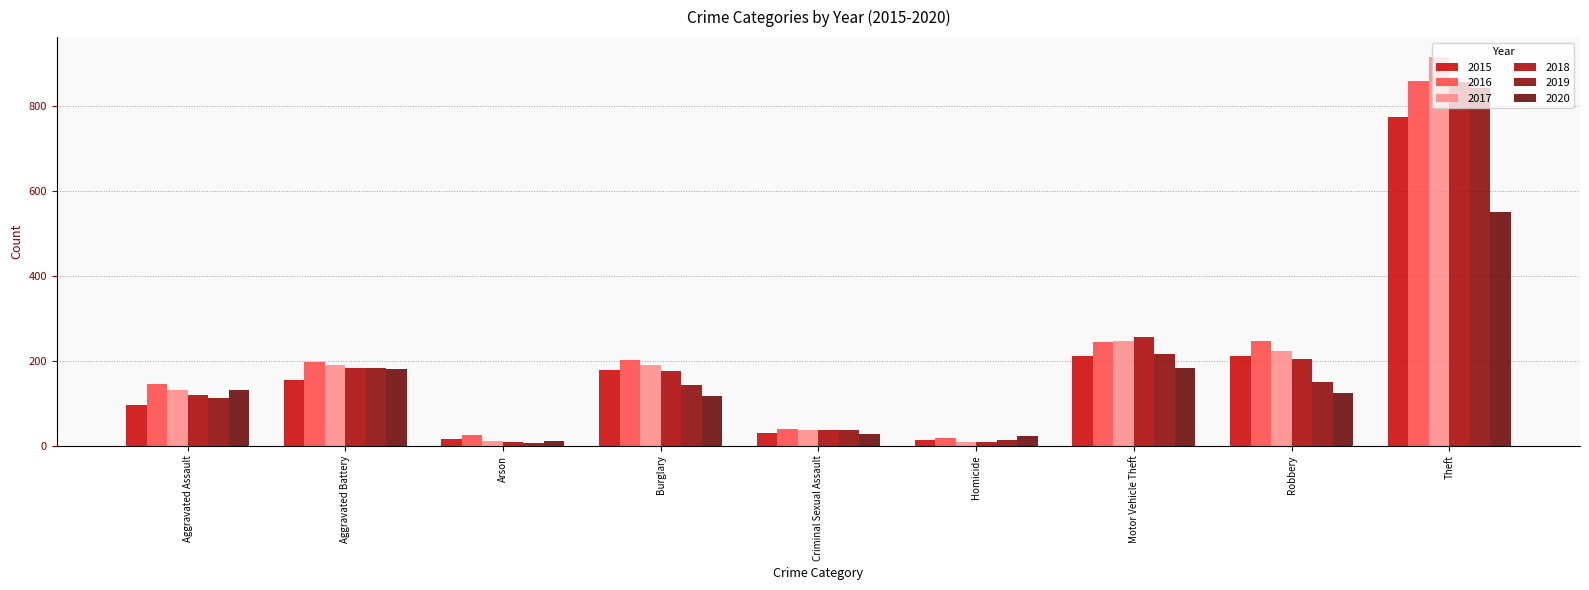

Reading left to right, what are all the values shown in this chart?

2015: Aggravated Assault=95	Aggravated Battery=154	Arson=15	Burglary=178	Criminal Sexual Assault=31	Homicide=13	Motor Vehicle Theft=211	Robbery=212	Theft=774
2016: Aggravated Assault=146	Aggravated Battery=196	Arson=25	Burglary=201	Criminal Sexual Assault=39	Homicide=18	Motor Vehicle Theft=245	Robbery=247	Theft=858
2017: Aggravated Assault=131	Aggravated Battery=191	Arson=12	Burglary=189	Criminal Sexual Assault=38	Homicide=8	Motor Vehicle Theft=247	Robbery=224	Theft=916
2018: Aggravated Assault=119	Aggravated Battery=183	Arson=8	Burglary=176	Criminal Sexual Assault=38	Homicide=8	Motor Vehicle Theft=256	Robbery=204	Theft=856
2019: Aggravated Assault=113	Aggravated Battery=182	Arson=6	Burglary=143	Criminal Sexual Assault=37	Homicide=14	Motor Vehicle Theft=216	Robbery=150	Theft=841
2020: Aggravated Assault=131	Aggravated Battery=180	Arson=12	Burglary=116	Criminal Sexual Assault=28	Homicide=22	Motor Vehicle Theft=184	Robbery=124	Theft=551